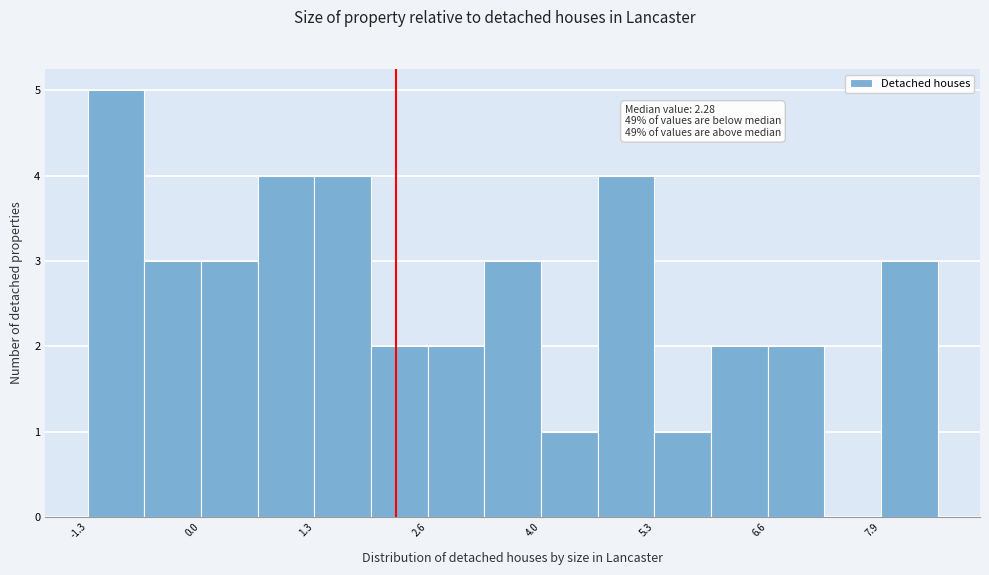

Read against the x-axis, roughly where is the centre of the tallest bar?

-1.0